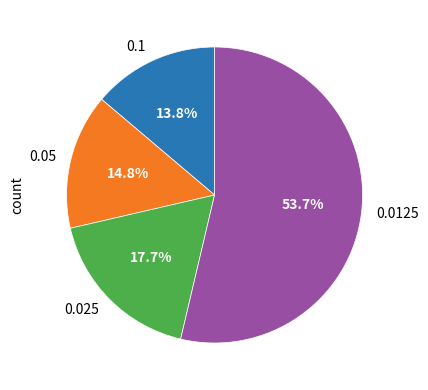

Which category has the smallest portion of the pie?

0.1